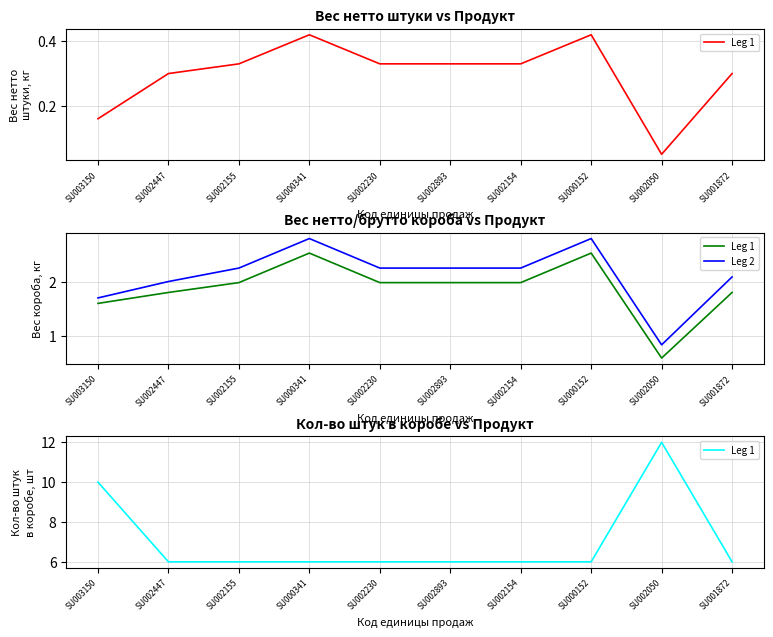

What is the label of the 5th point from the left?

SU002230